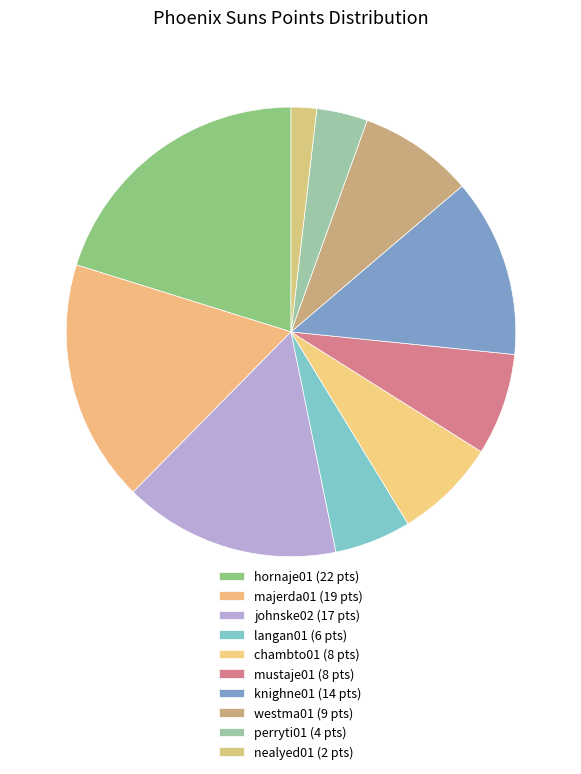

True or false: majerda01 accounts for 17% of the total.

True